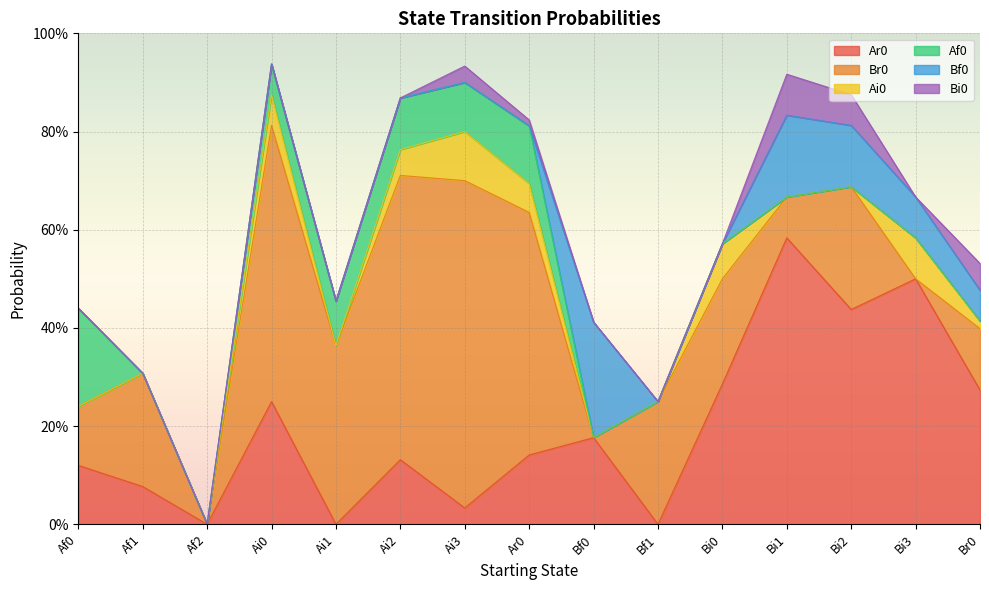

Where is Bi0 nearest to the value 0?

Af0